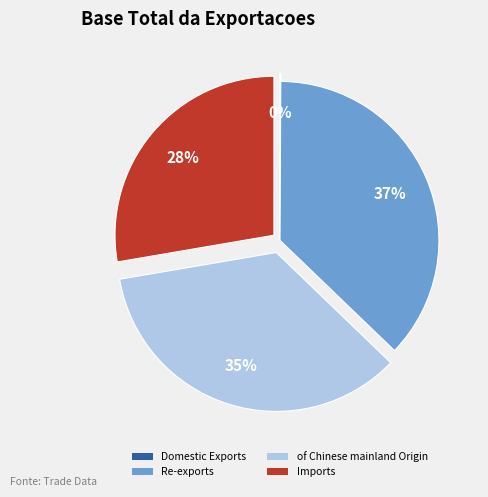

Do Re-exports and Imports together represent more than half of the pie?

Yes